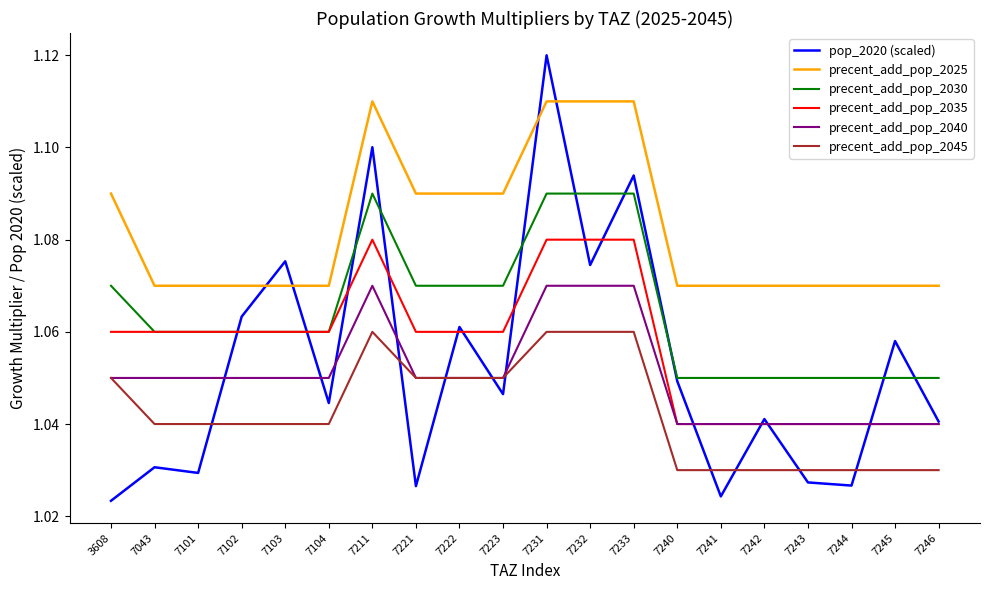

Which category has the highest value across all series?

7231